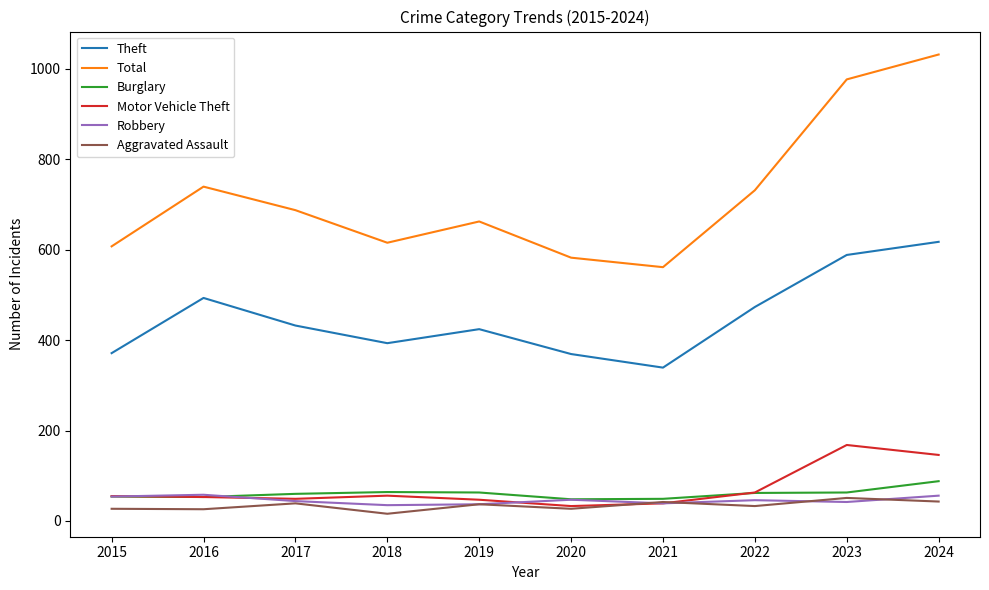

Which series has the widest spread of values?

Total